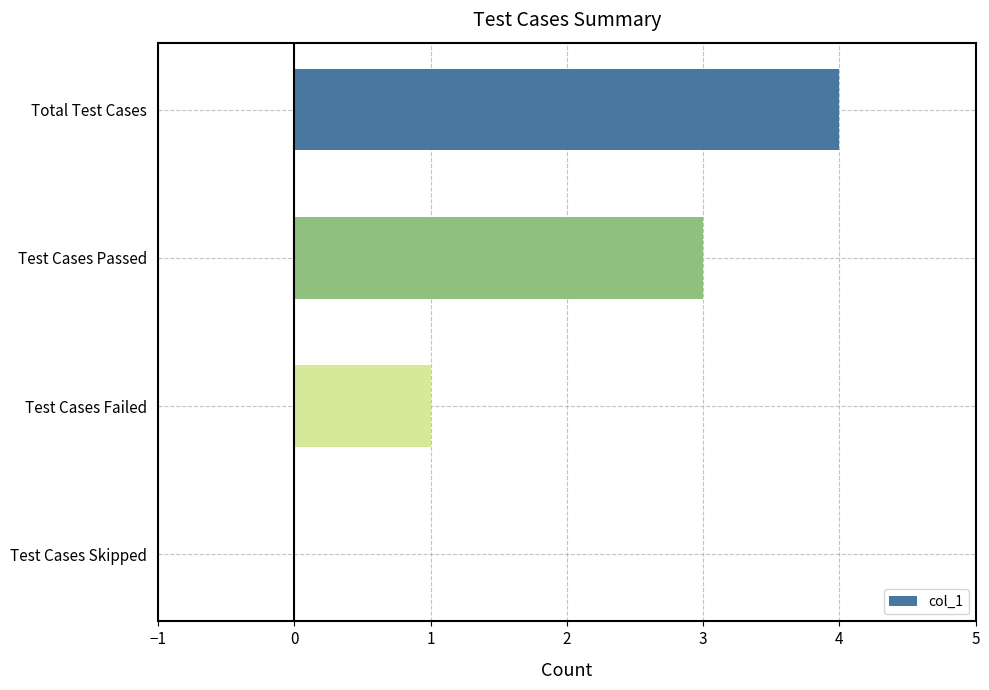

Which has a higher value, Total Test Cases or Test Cases Passed?

Total Test Cases